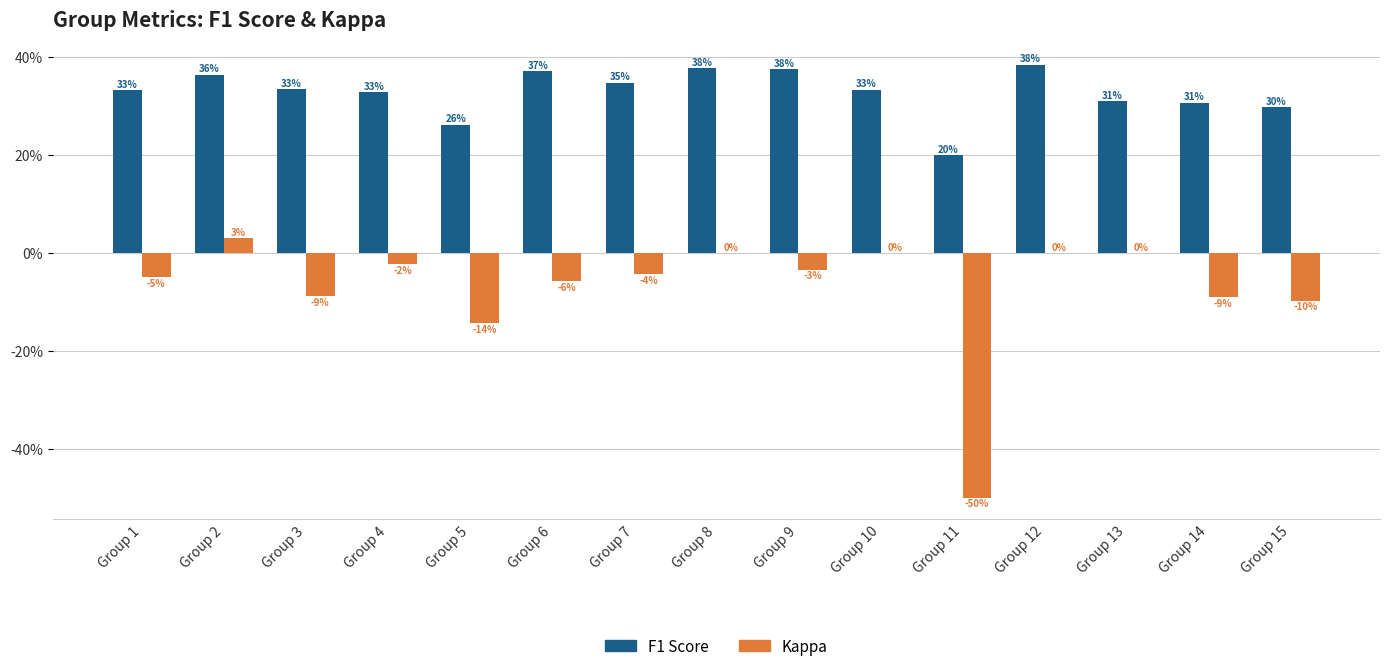

Are the bars grouped side by side (vs. stacked)?

Yes